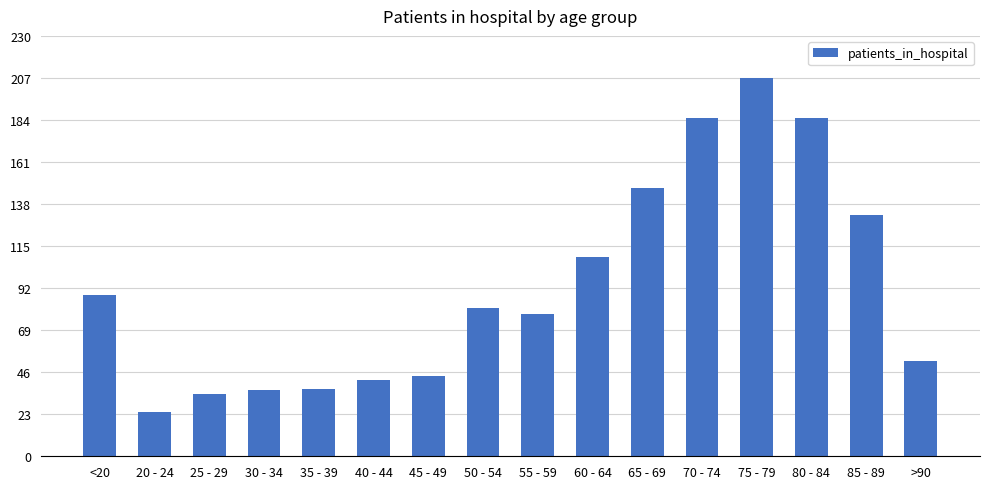

Does the chart contain any negative values?

No